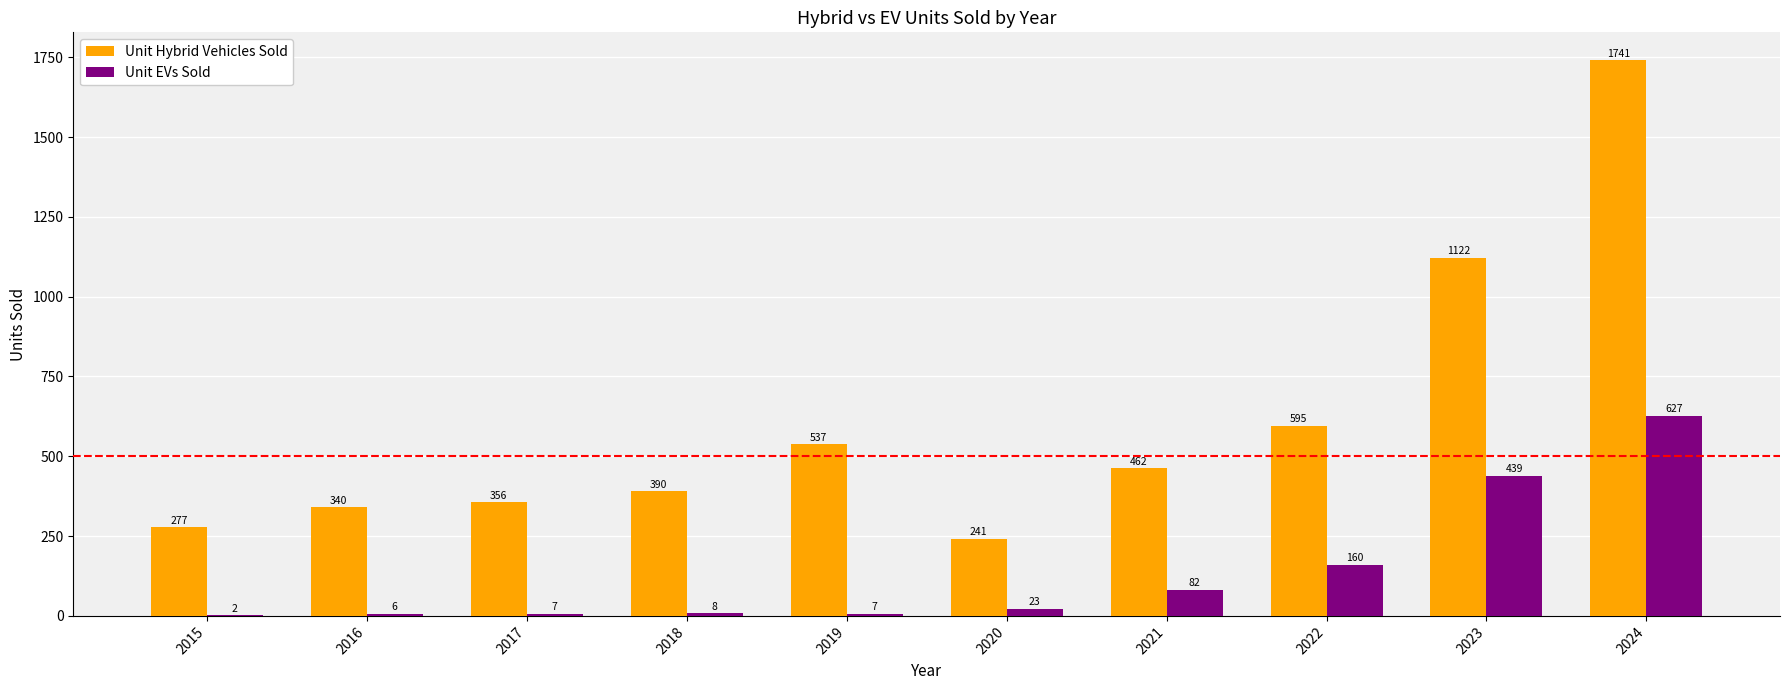

True or false: Unit EVs Sold has a value of 7 at 2017.

True